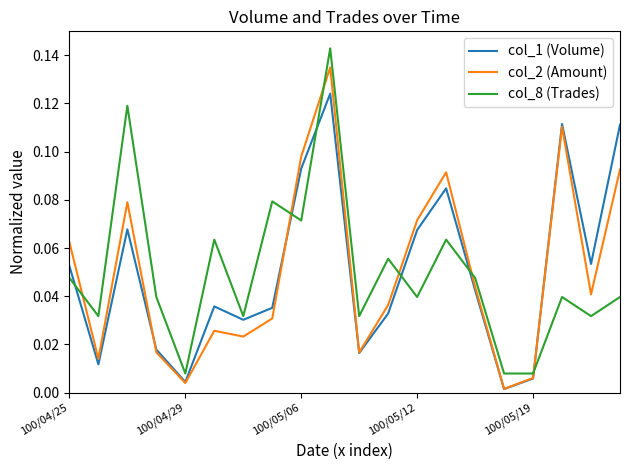

How many interior local valleys does the col_2 (Amount) series have?

6